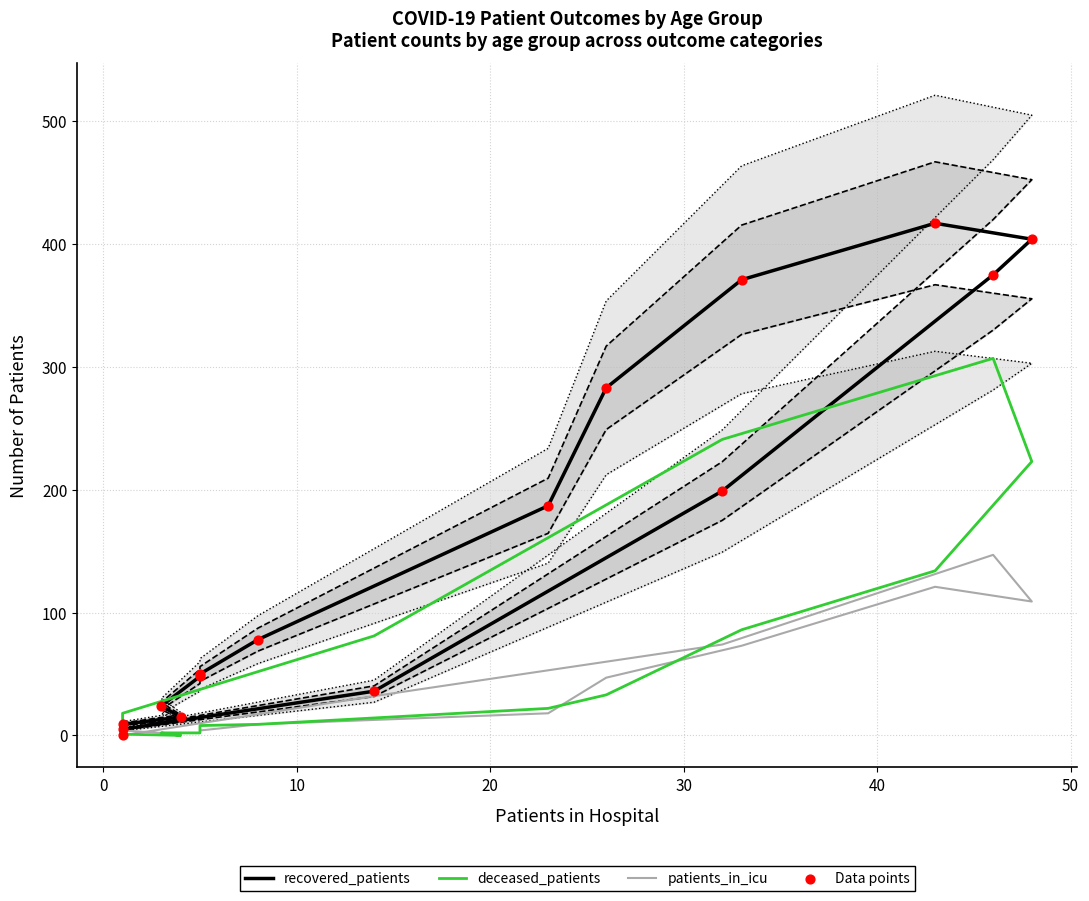

Which series contains the highest Y value?

recovered_patients